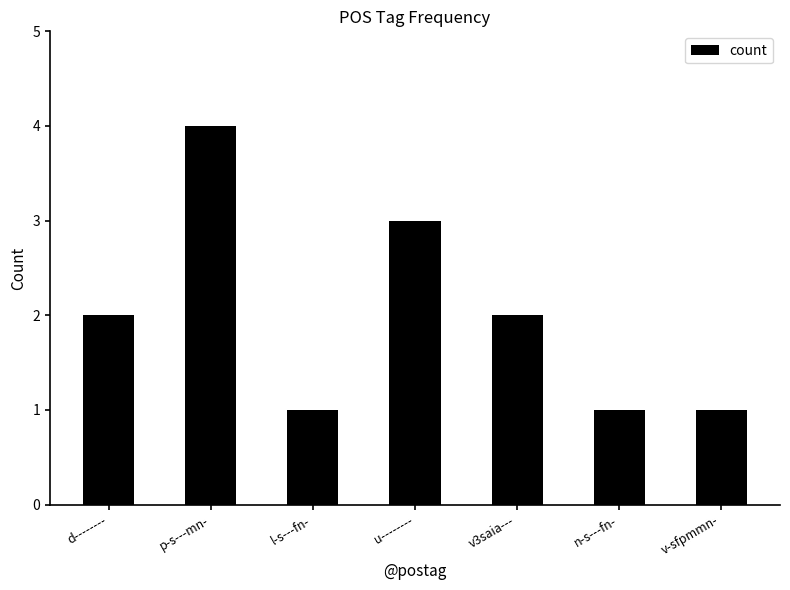

What is the greatest value displayed?

4